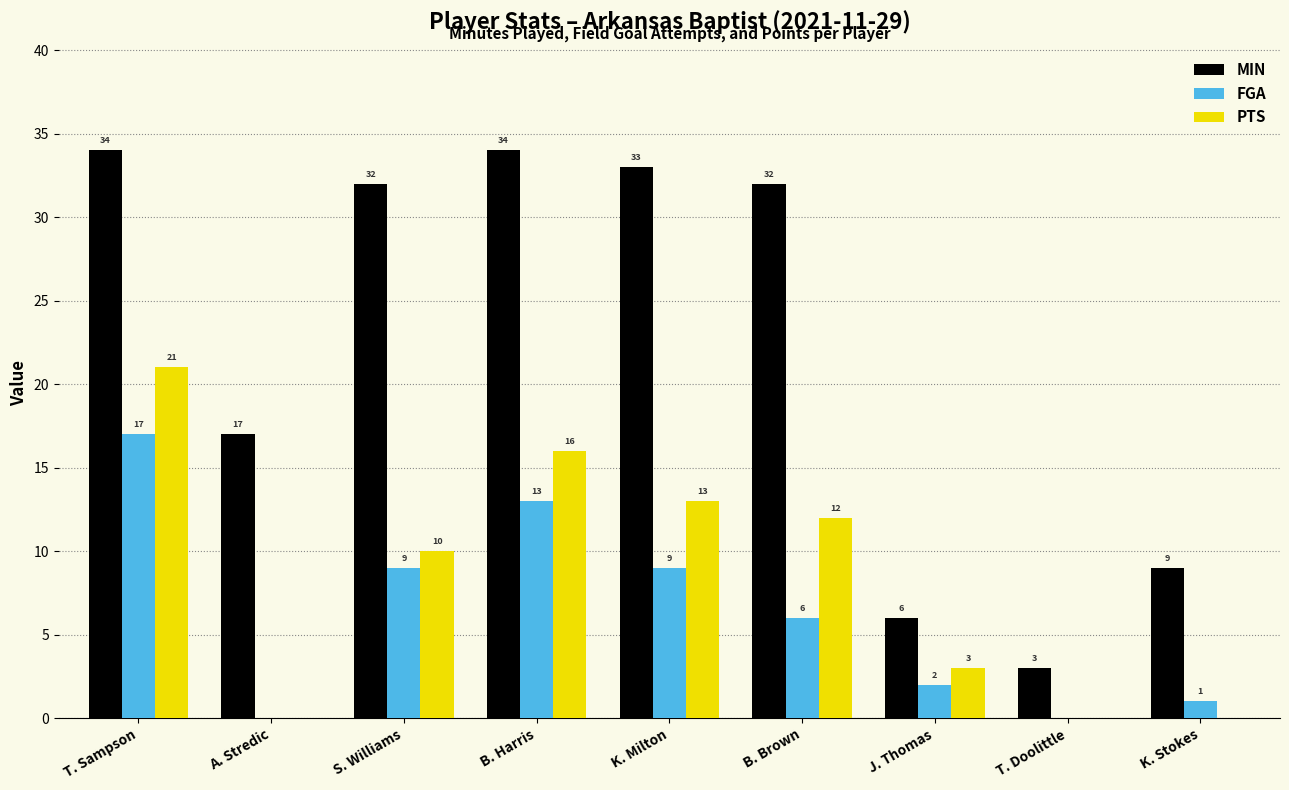

The value of MIN at K. Milton is 11. True or false?

False